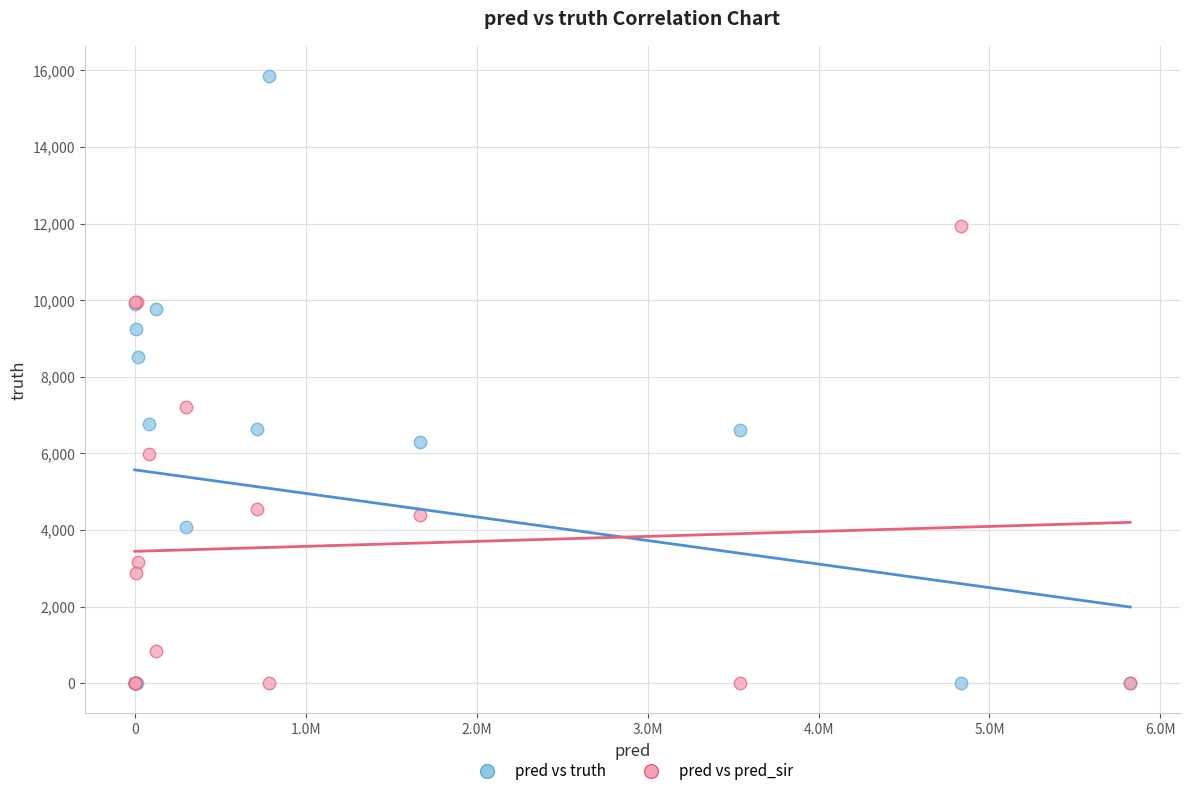

What are all the series names shown in the legend?

pred vs truth, pred vs pred_sir